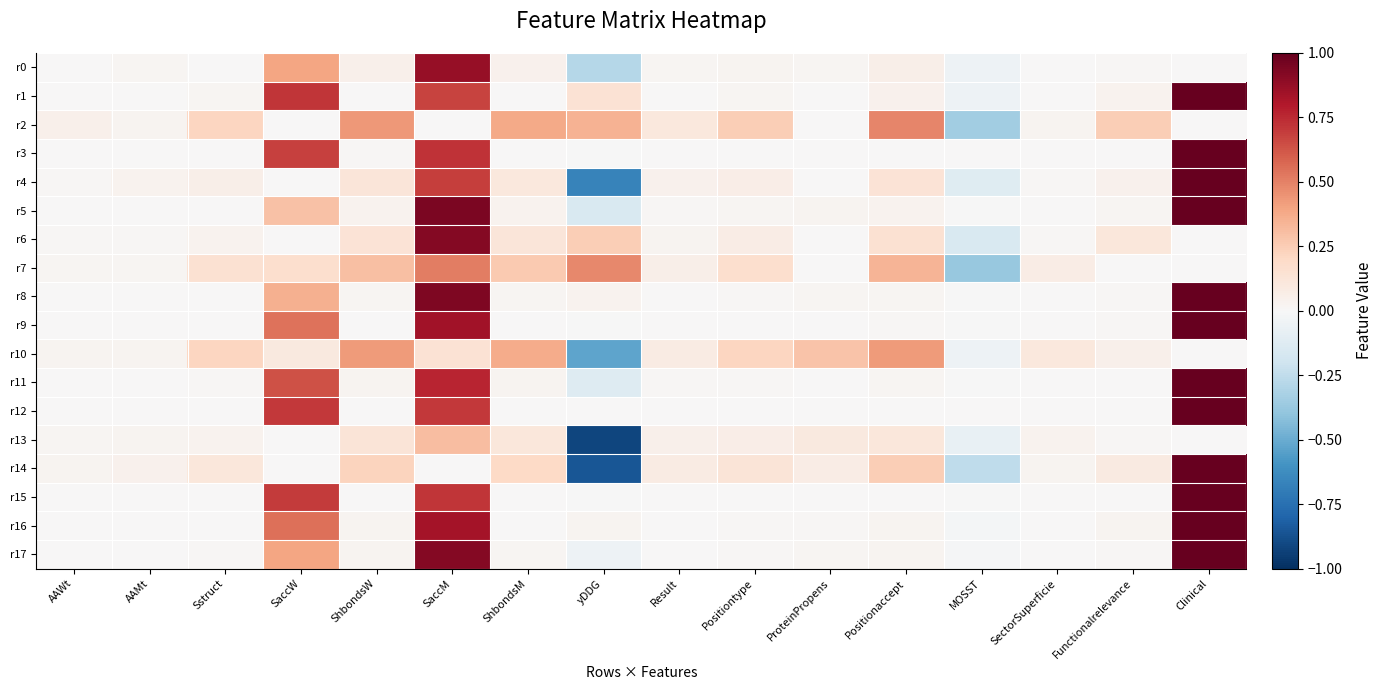

Count the number of categories in the chart.

16